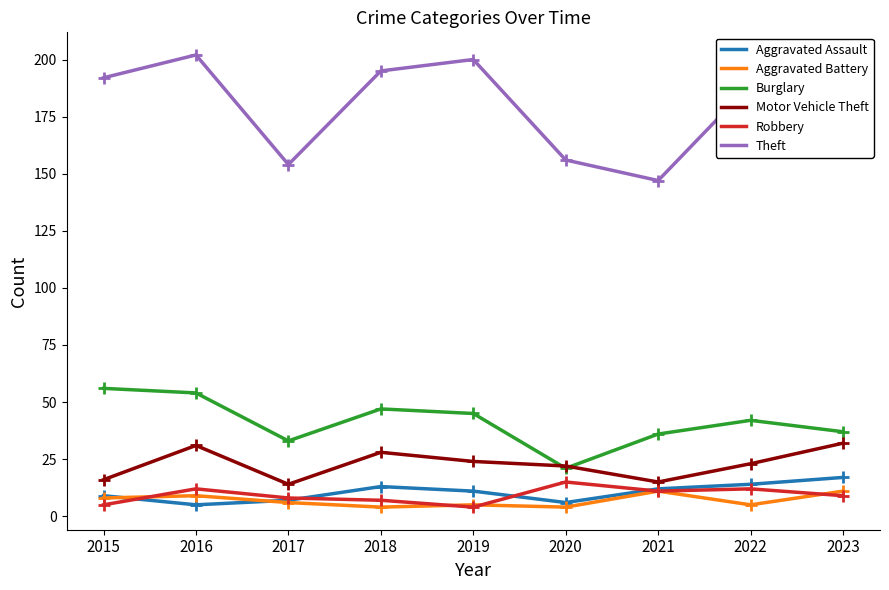

True or false: Burglary and Aggravated Battery cross at least once.

False